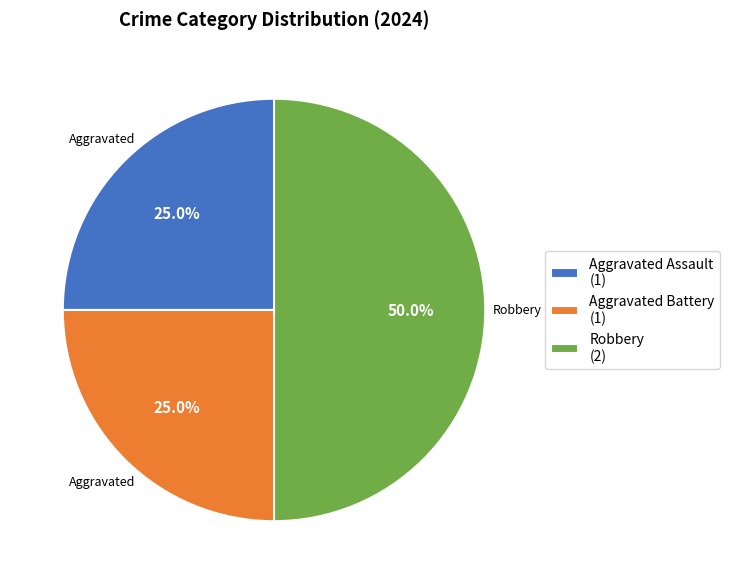

What percentage is NOT represented by Robbery?

50.0%